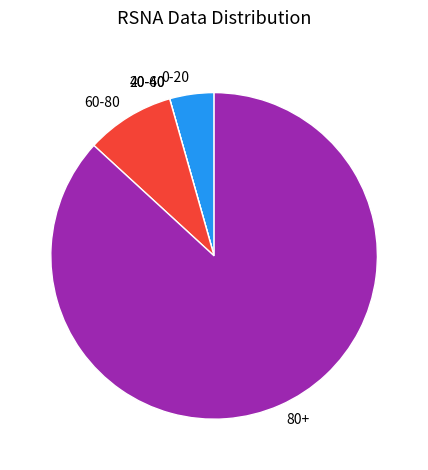

Is there any slice that represents more than half of the pie?

Yes